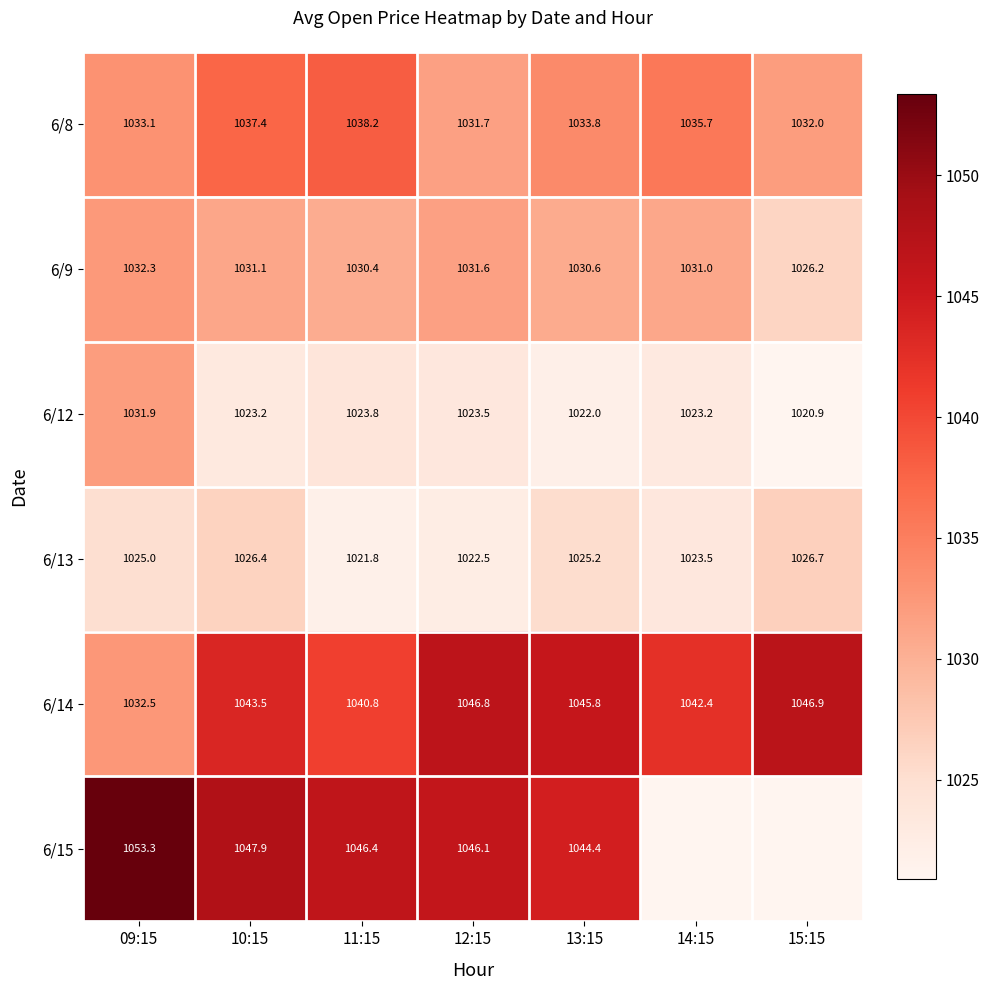

Where is 6/9 nearest to the value 1029?

11:15